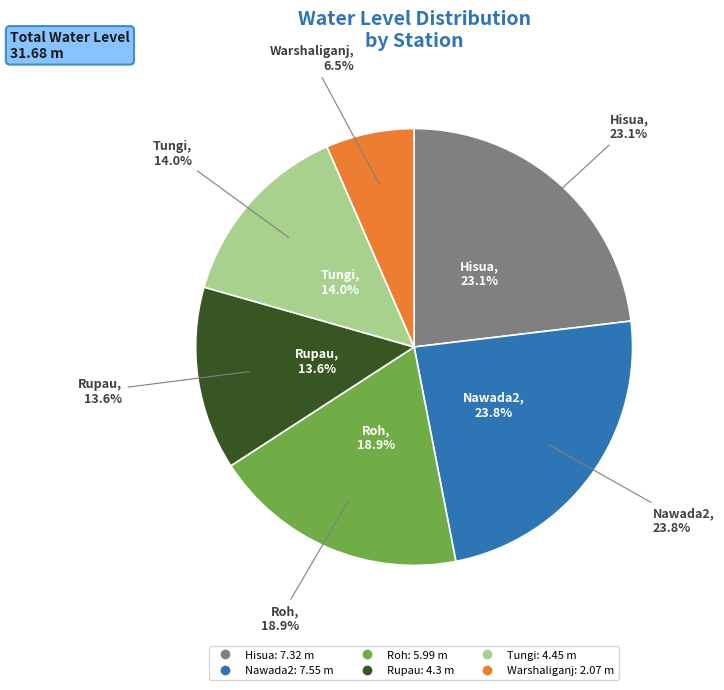

The Rupau slice represents 14% of the pie. True or false?

True